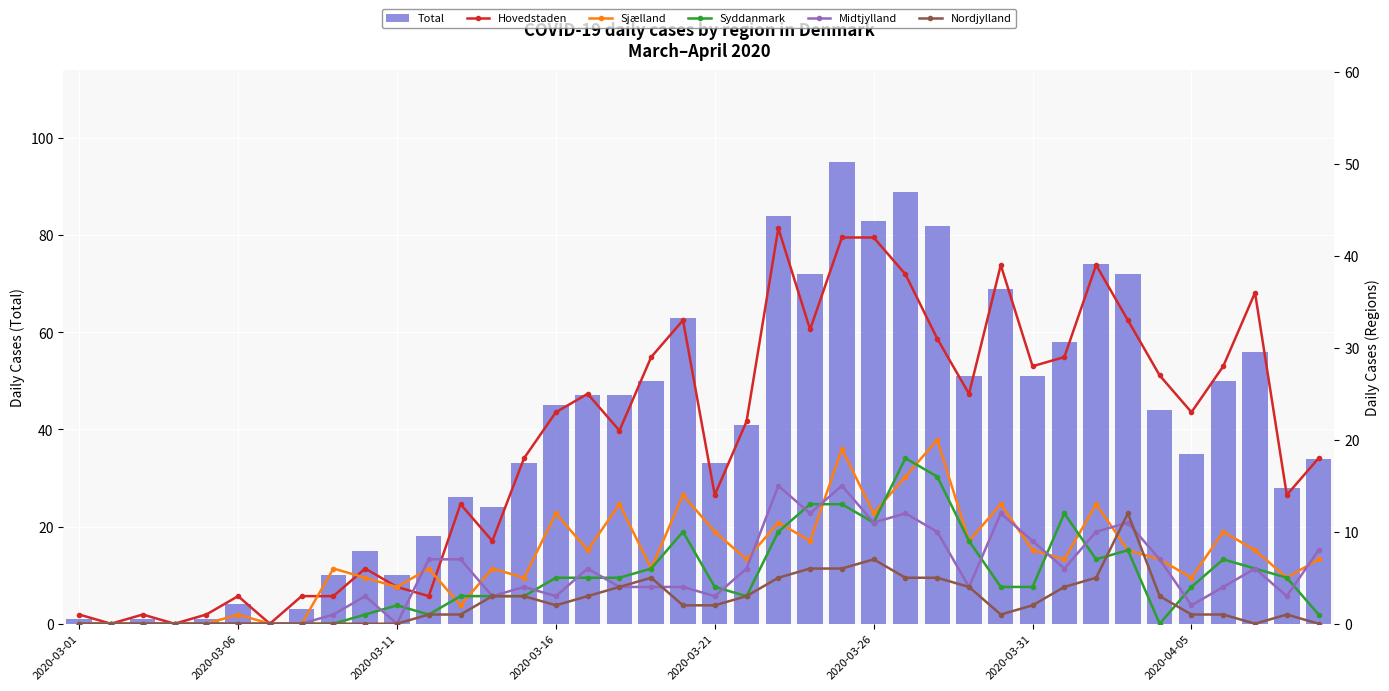

Is it true that Total equals 2 at 2020-03-11?

False